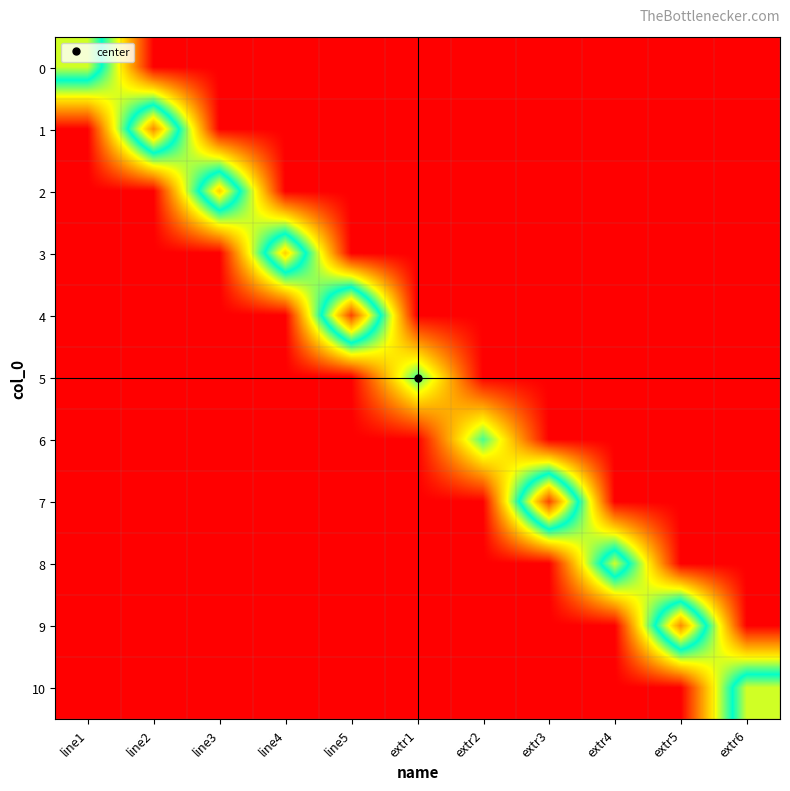

At extr1, list the series in order from smallest to largest.

0, 1, 2, 3, 4, 6, 7, 8, 9, 10, 5